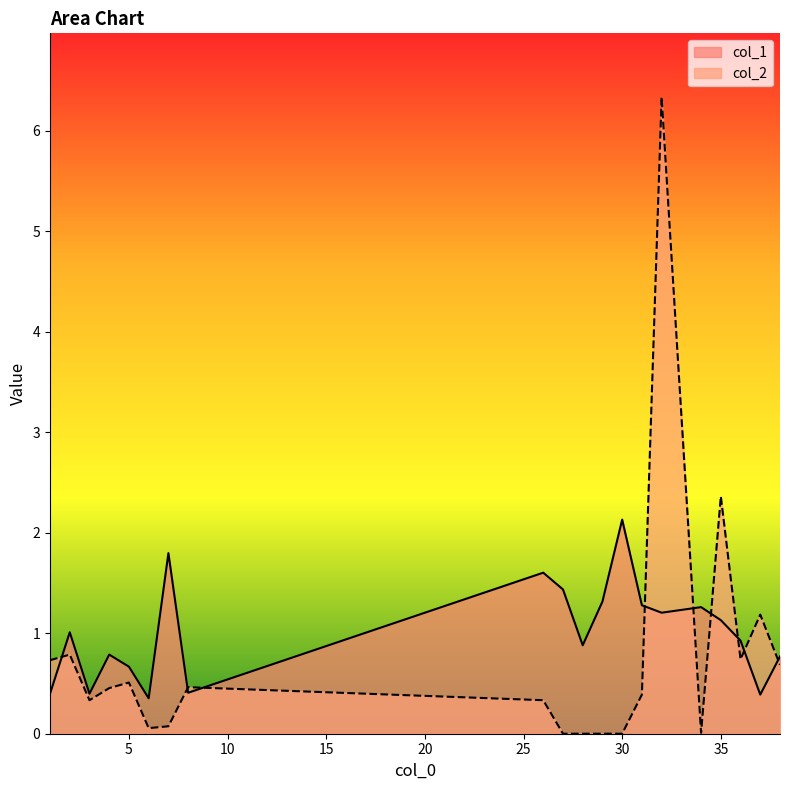

How many values in the col_1 series exceed 1?

10